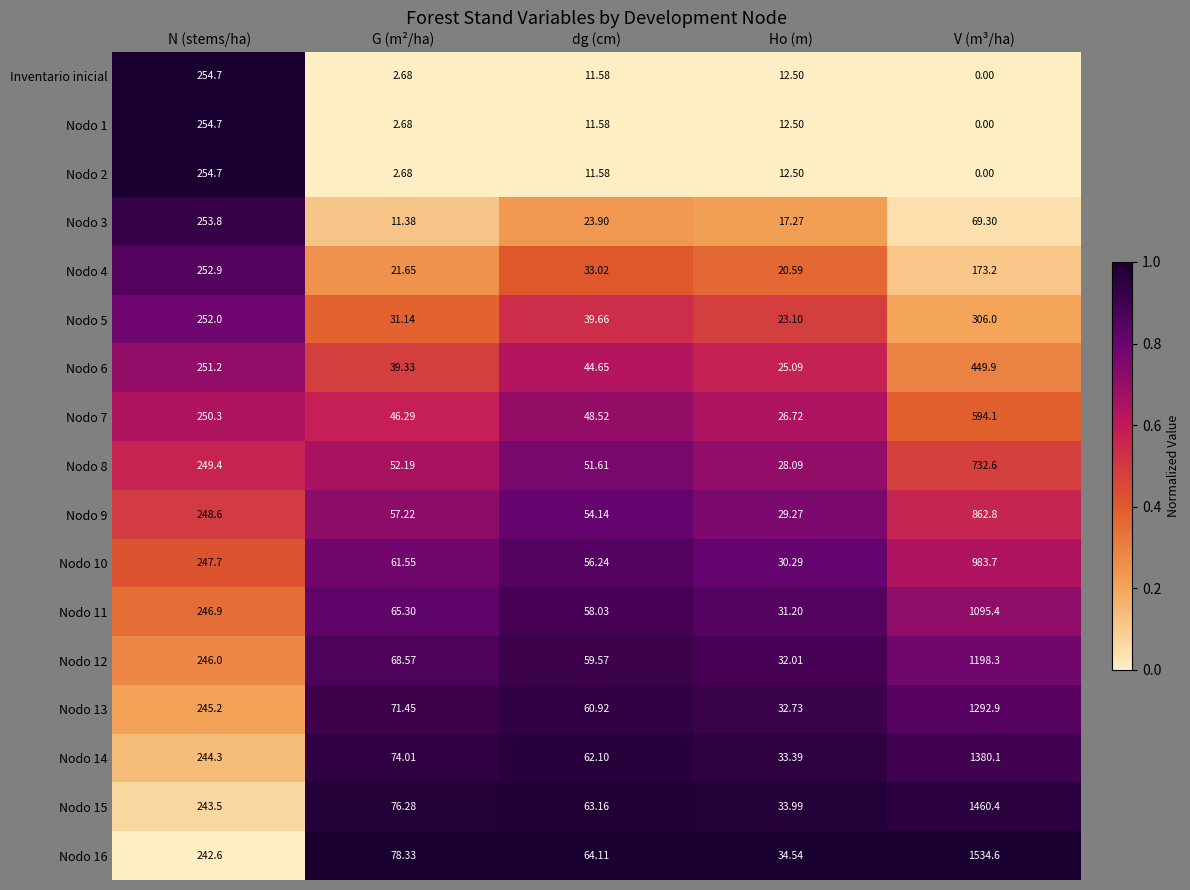

Rank the categories by Nodo 1 value from lowest to highest.

V (m³/ha), G (m²/ha), dg (cm), Ho (m), N (stems/ha)